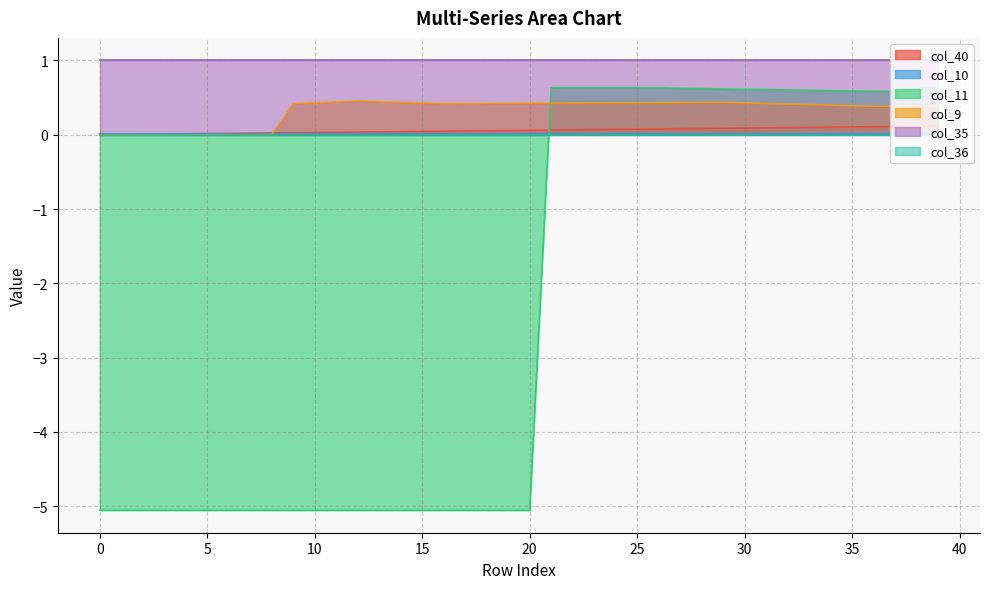

What is the sum of all col_9 values?

13.0